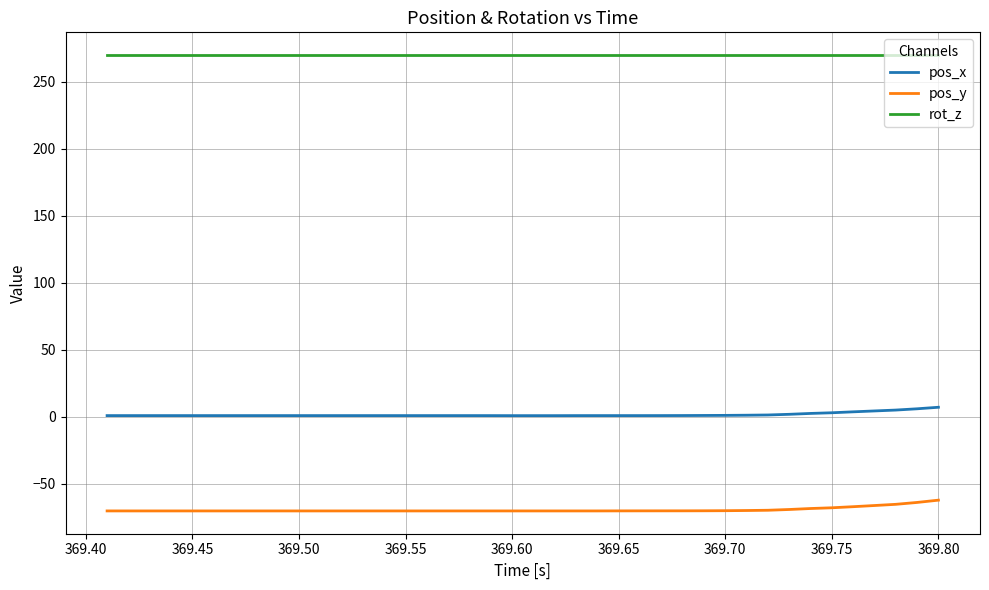

What are all the series names shown in the legend?

pos_x, pos_y, rot_z